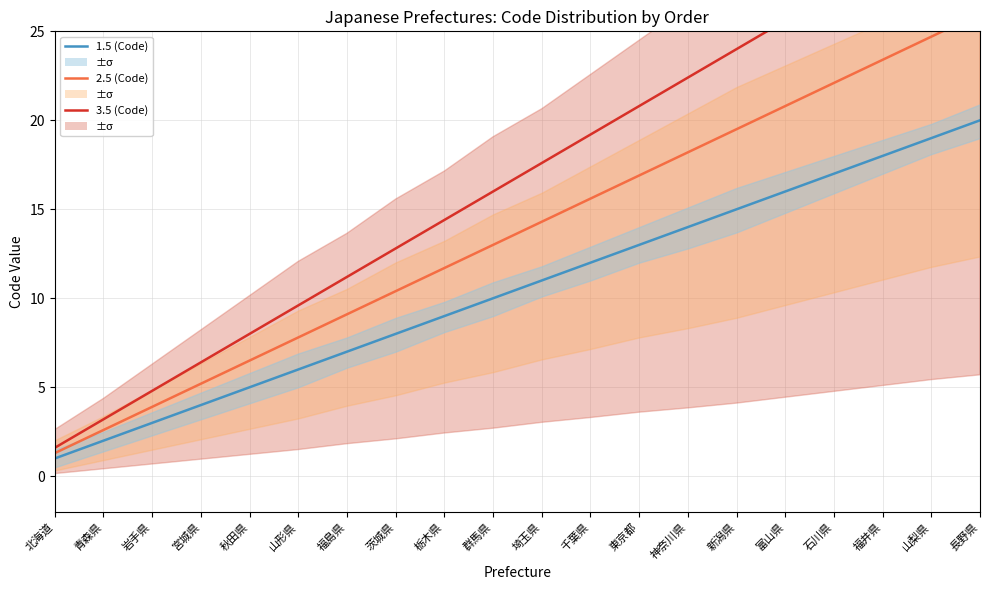

Which label corresponds to the largest value in the chart?

長野県